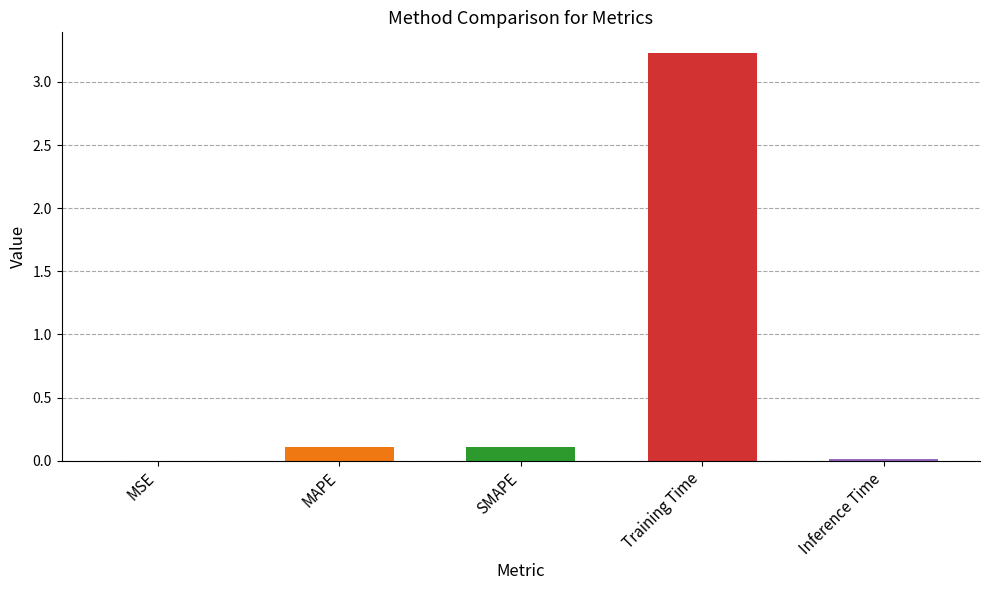

What is the difference between the values at MSE and Training Time?

3.2